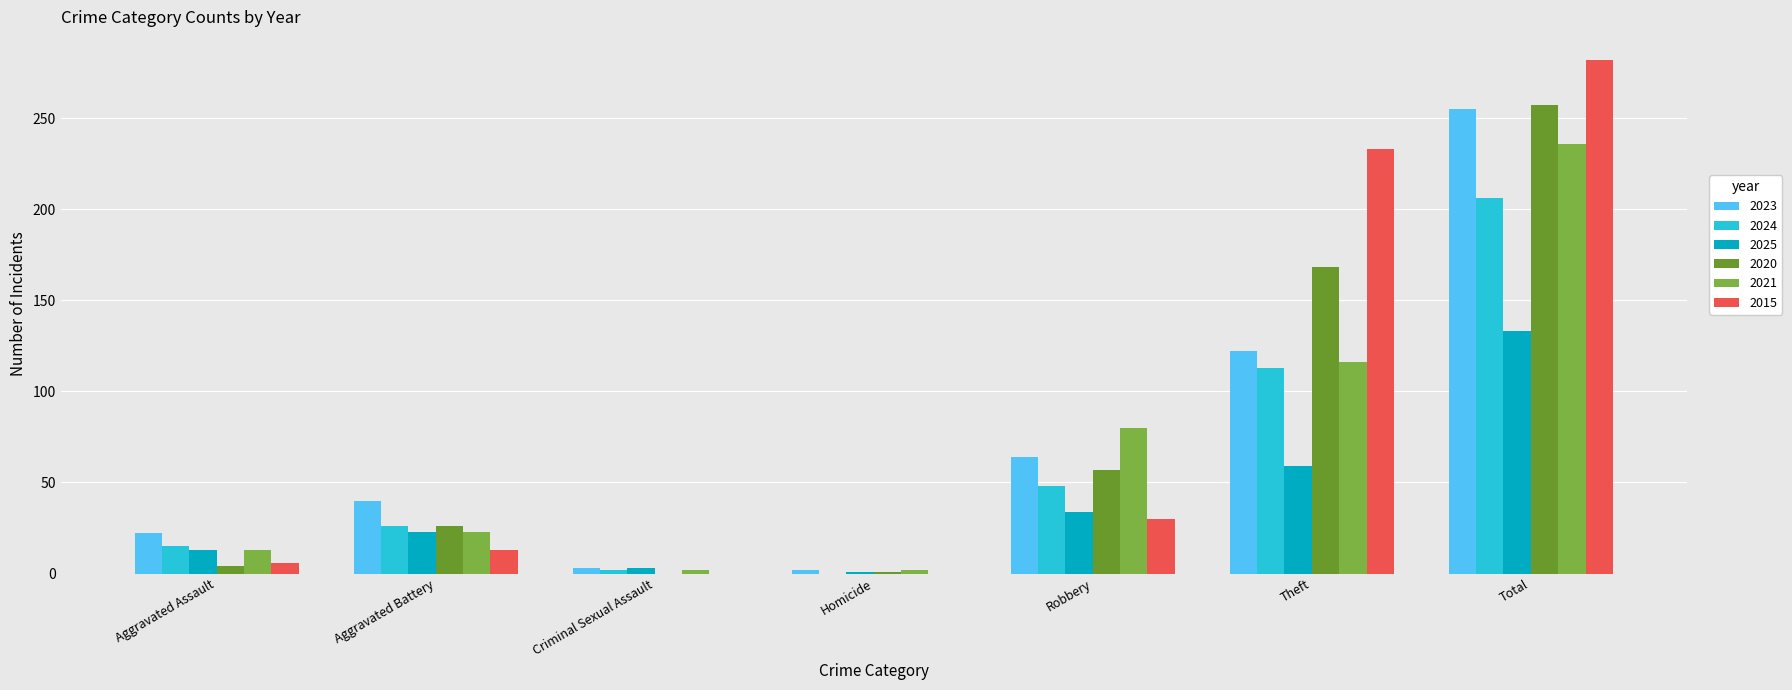

Are the bars grouped side by side (vs. stacked)?

Yes